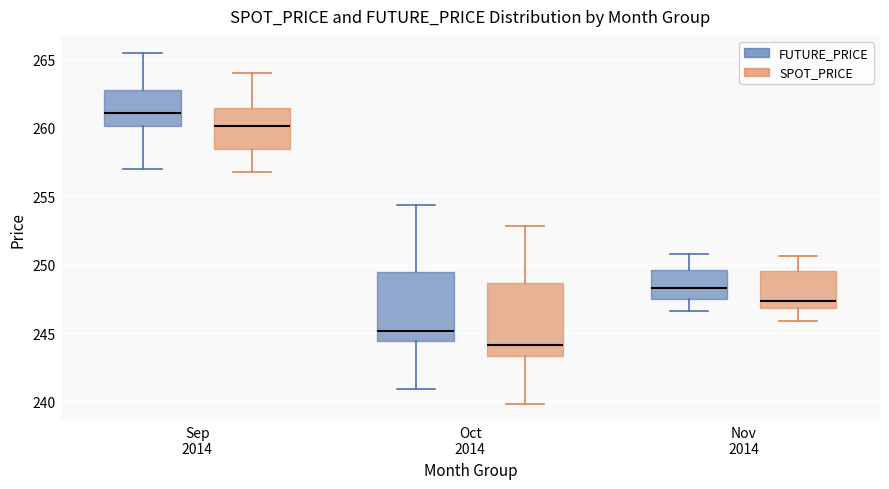

Where does the lower whisker of the box for Oct 2014 (SPOT_PRICE) end on the y-axis? The values are not printed on the chart, so give them approximately, as read against the axis.

240.0